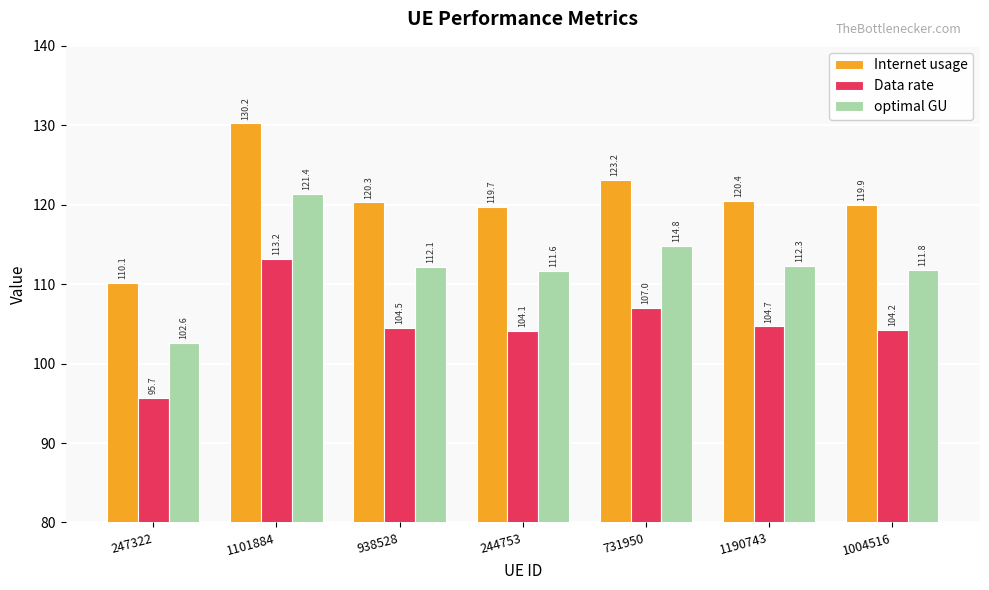

Reading left to right, what are all the values shown in this chart?

Internet usage: 110.1	130.2	120.3	119.7	123.2	120.4	119.9
Data rate: 95.7	113.2	104.5	104.1	107.0	104.7	104.2
optimal GU: 102.6	121.4	112.1	111.6	114.8	112.3	111.8